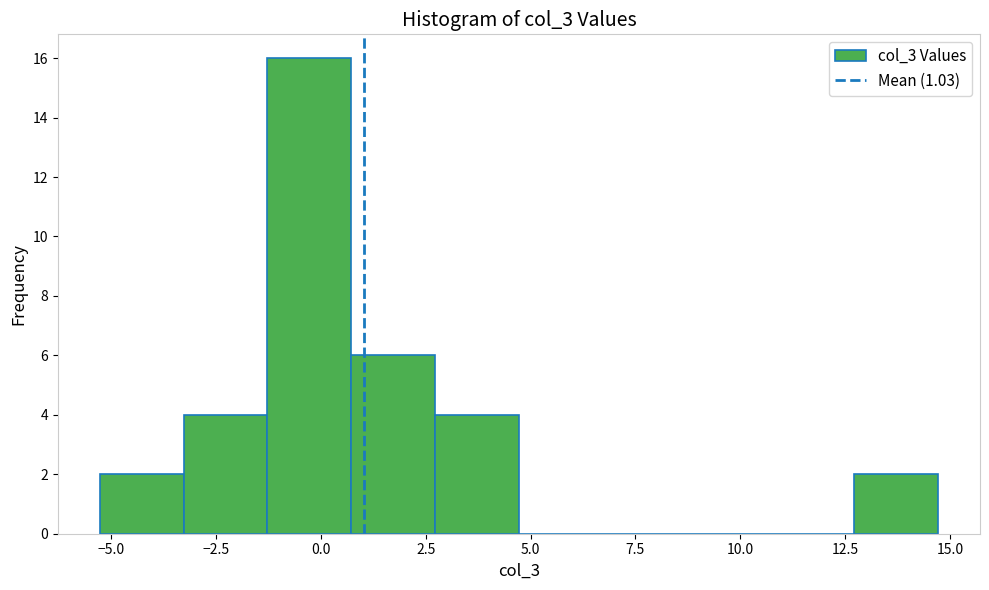

Reading left to right, list every bar in this chart as the range it spans on the x-axis followed by its height. Neither the bar edges nor the heights are printed on the chart, so give them approximately, as read against the axes.

-5.5 to -3.5: 2
-3.5 to -1.5: 4
-1.5 to 0.5: 16
0.5 to 2.5: 6
2.5 to 4.5: 4
4.5 to 6.5: 0
6.5 to 8.5: 0
8.5 to 10.5: 0
10.5 to 12.5: 0
12.5 to 14.5: 2